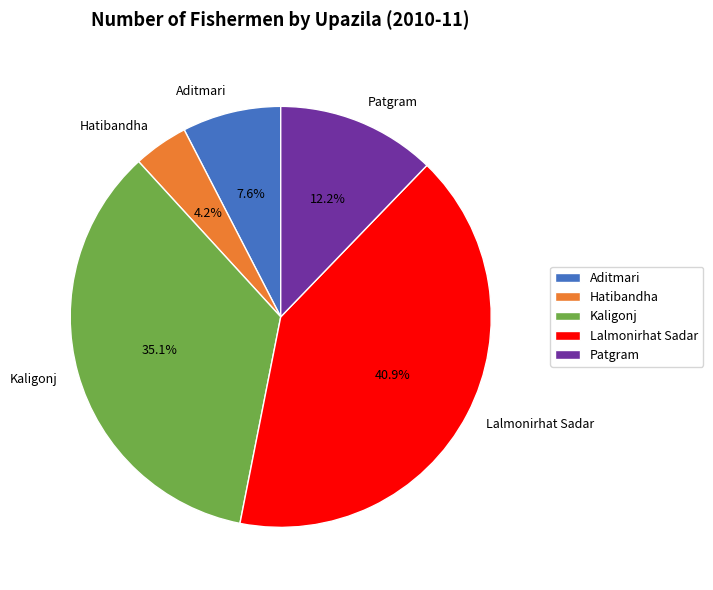

Between Hatibandha and Patgram, which is larger?

Patgram